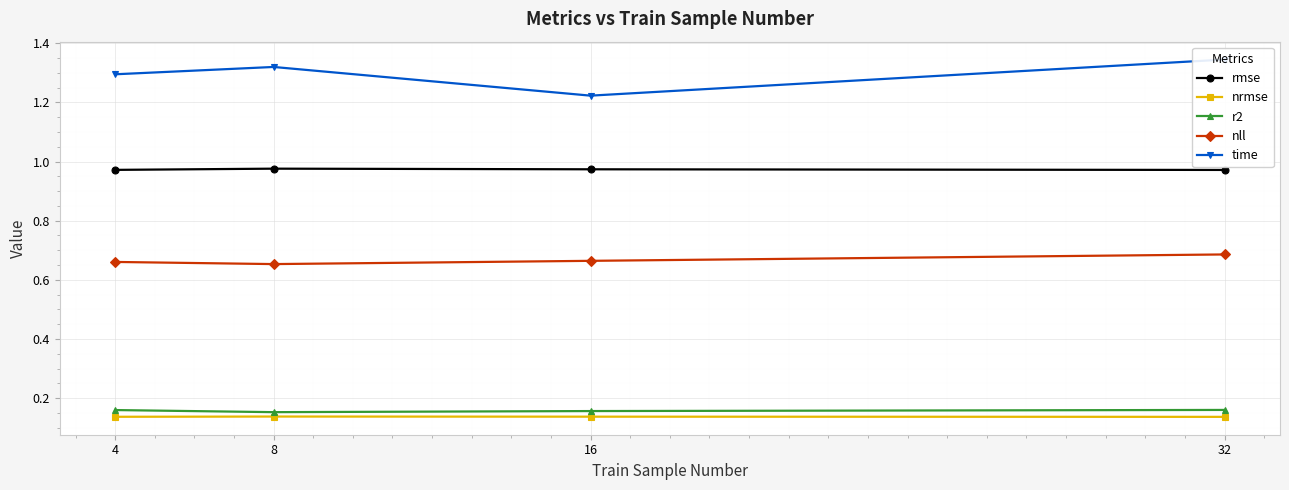

What is the average value of the rmse series?

1.0